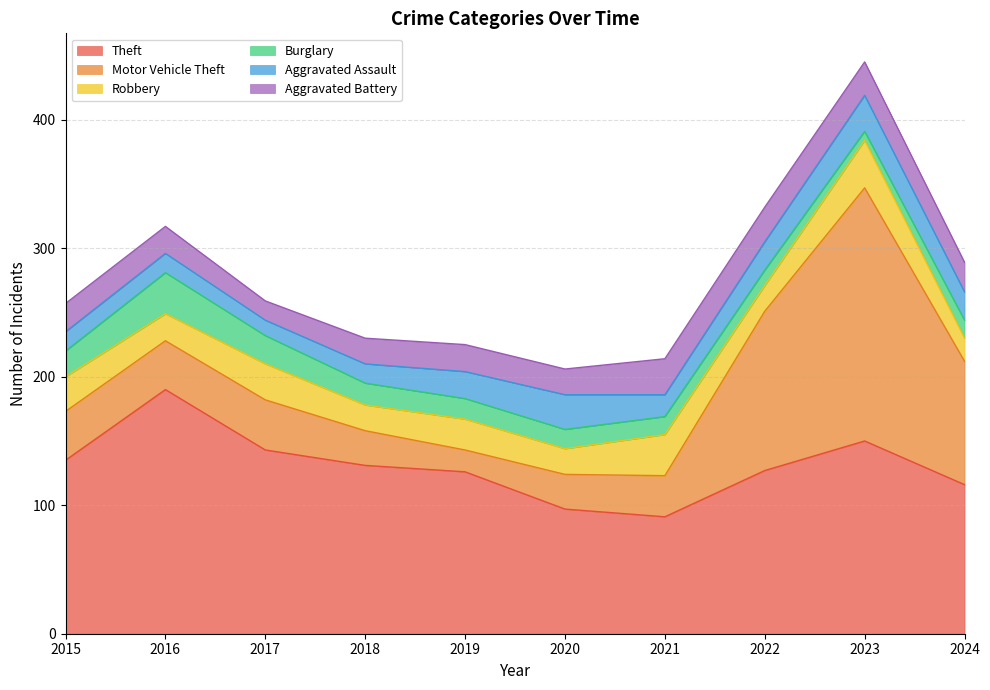

How many data points does each series have?

10